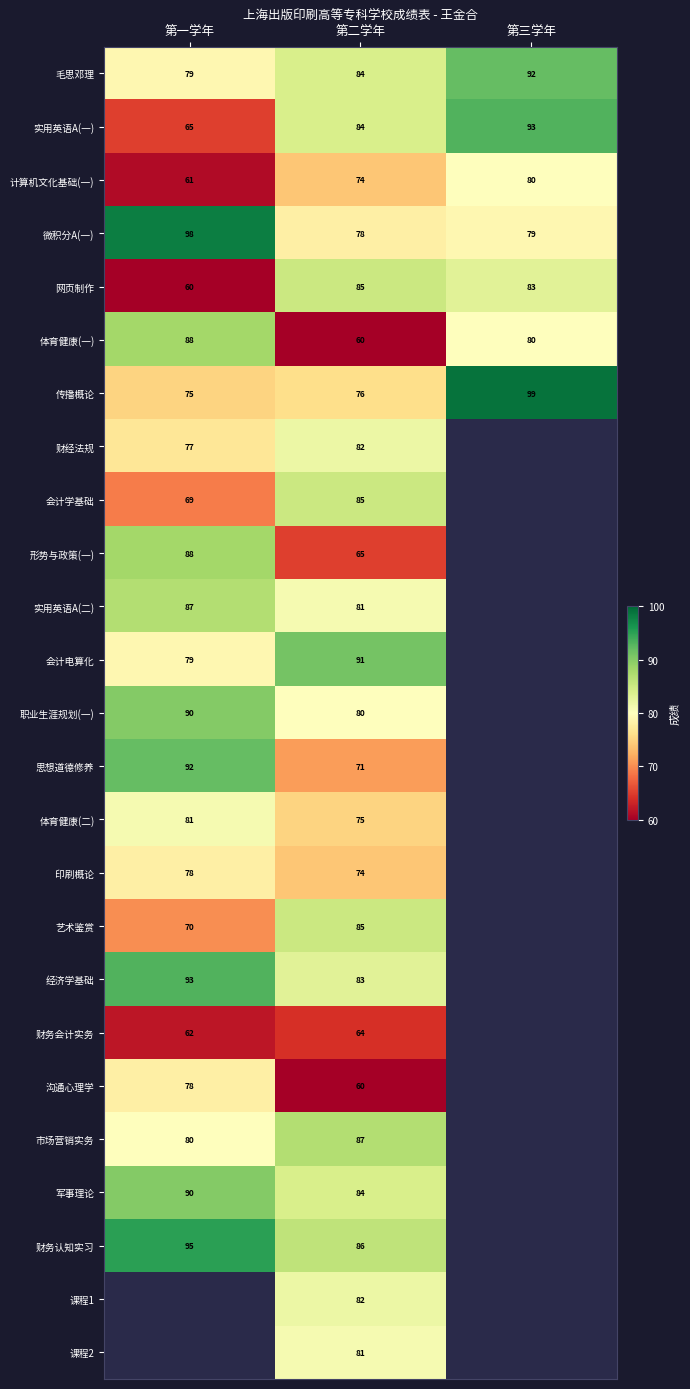

Is the value of 职业生涯规划(一) at 第二学年 greater than the value of 市场营销实务 at 第二学年?

No